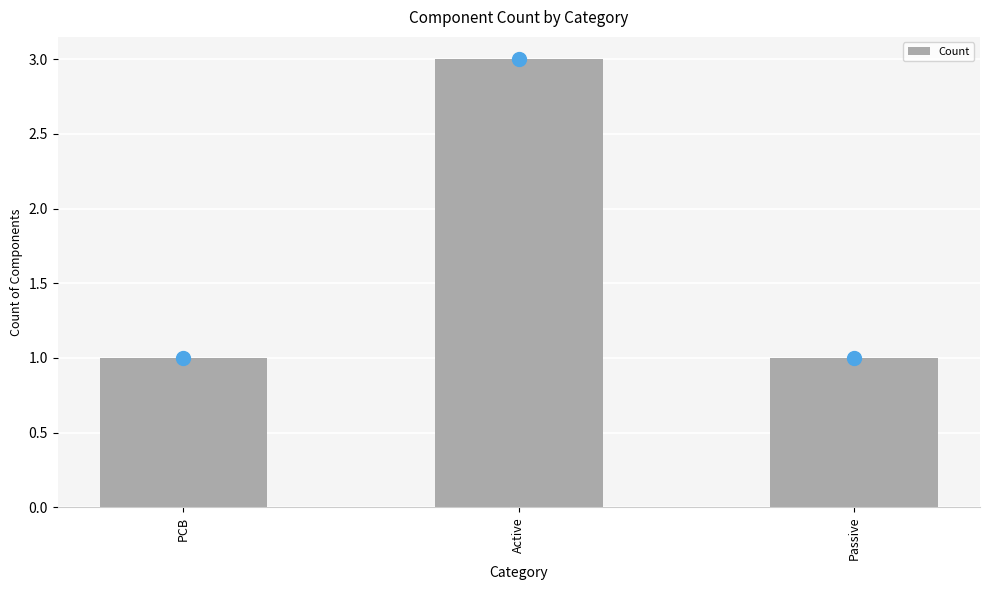

What is the value of the 3rd bar from the left?

1